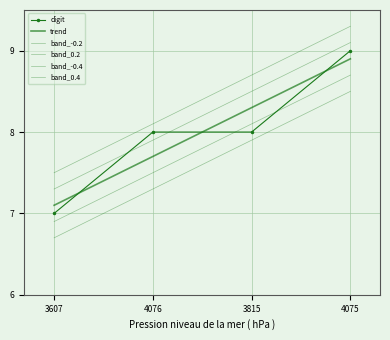

True or false: digit has more than 2 points higher than both neighbors.

False